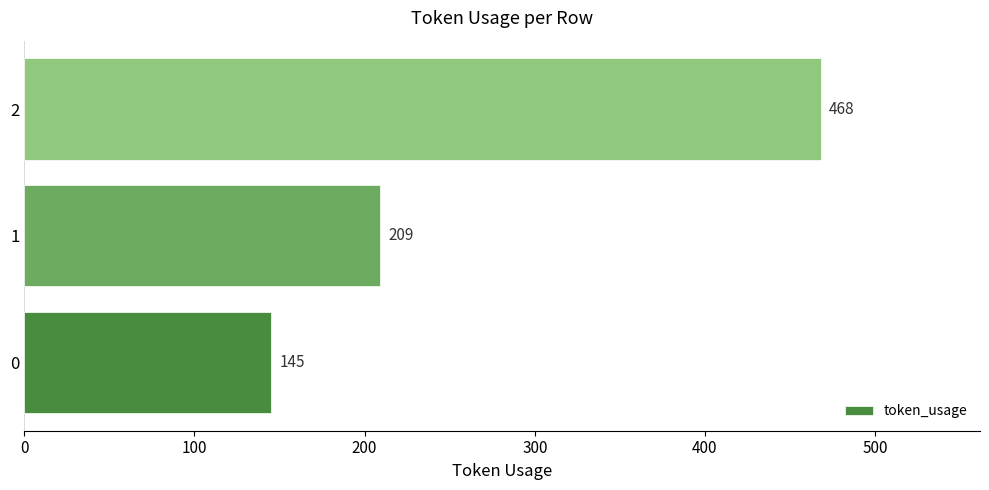

How many data points are less than 209?

1